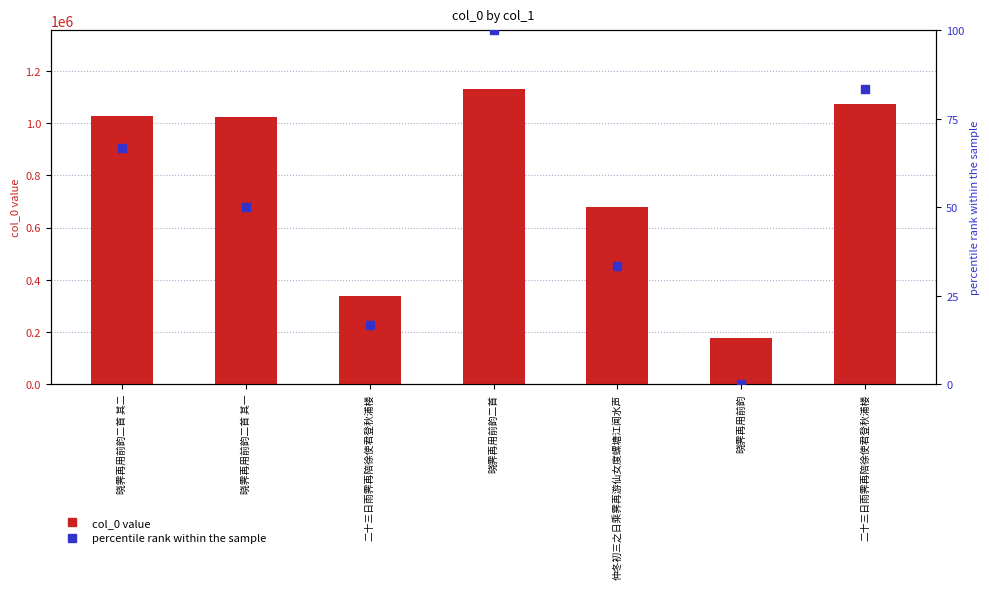

What are all the series names shown in the legend?

col_0 value, percentile rank within the sample